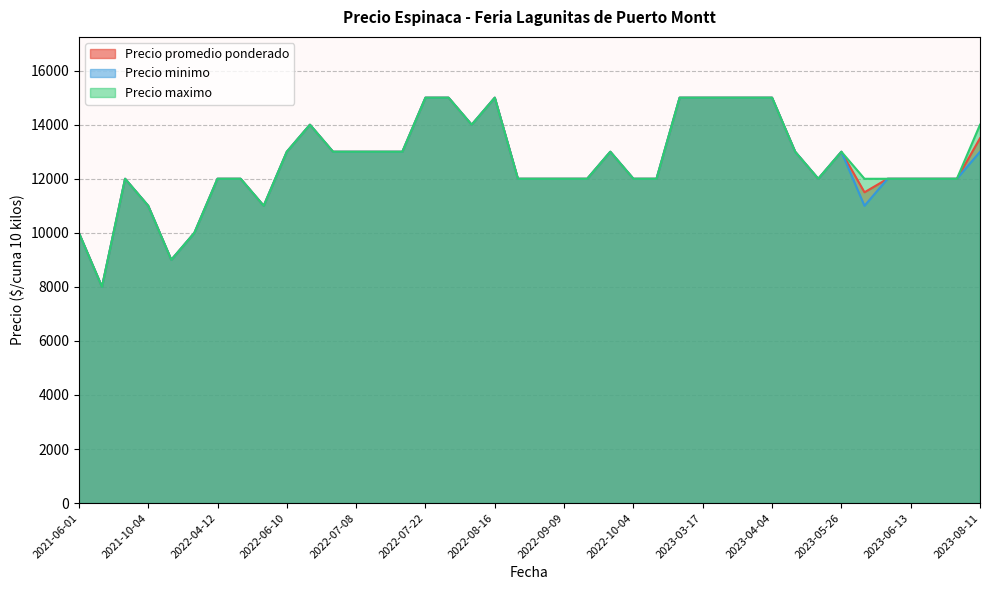

The value of Precio promedio ponderado at 2021-10-04 is 18429. True or false?

False